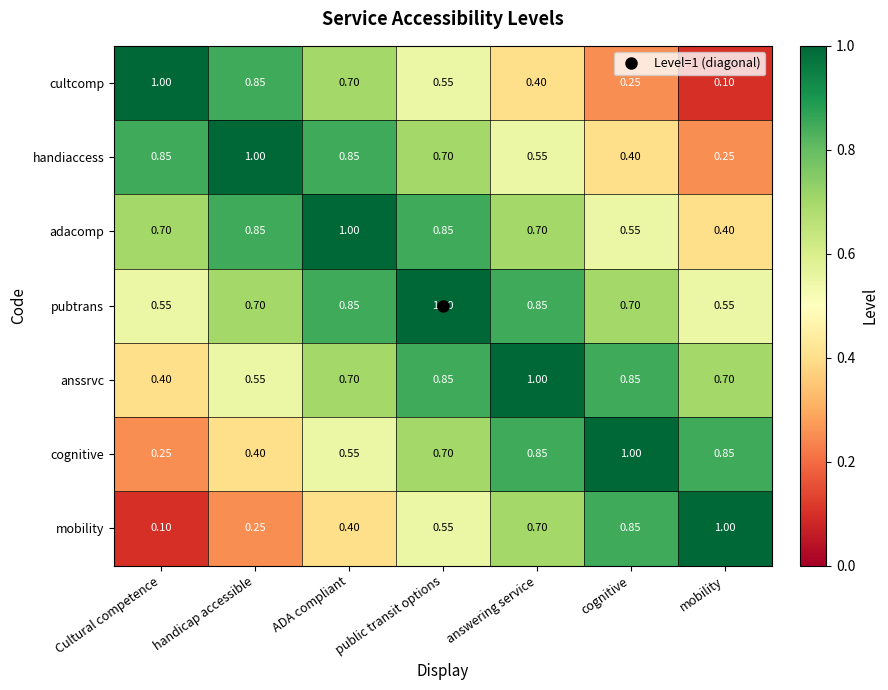

Rank the categories by mobility value from lowest to highest.

Cultural competence, handicap accessible, ADA compliant, public transit options, answering service, cognitive, mobility